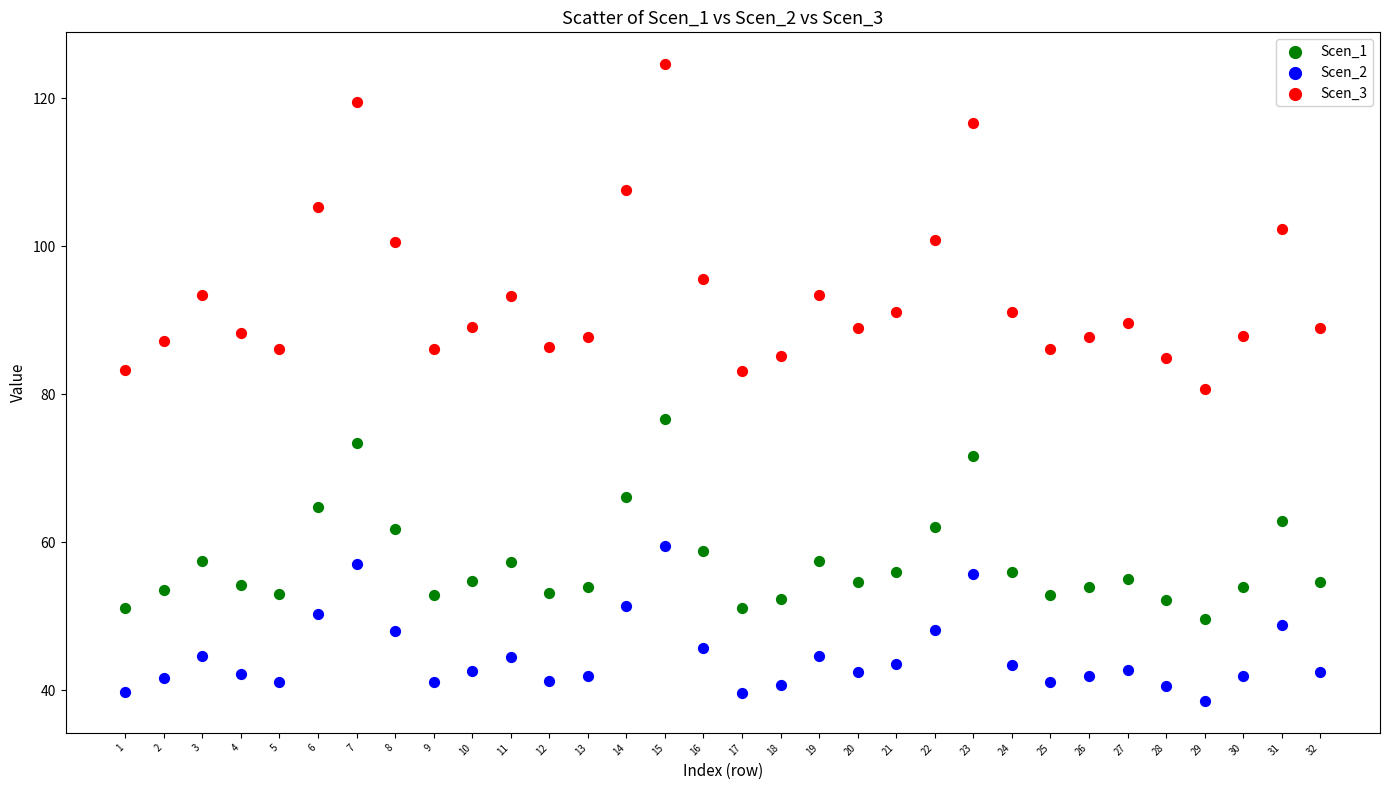

Which series has the widest spread of Y values?

Scen_3